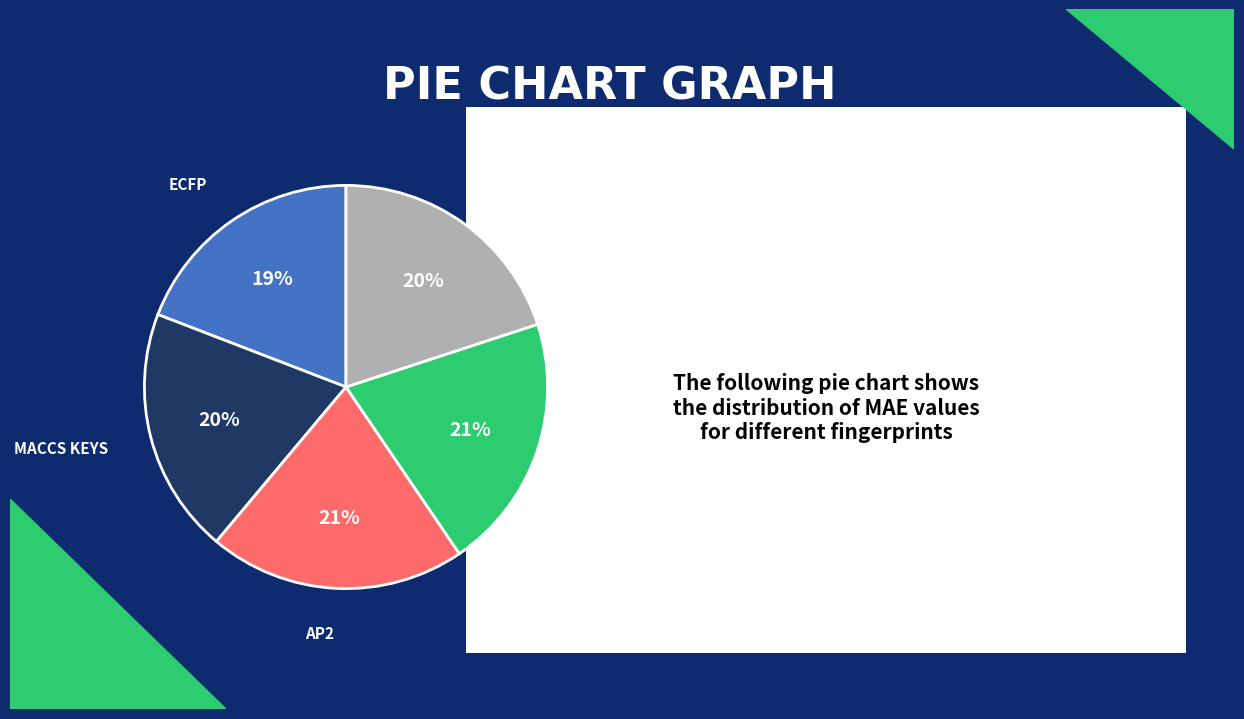

How many slices are in this pie chart?

5